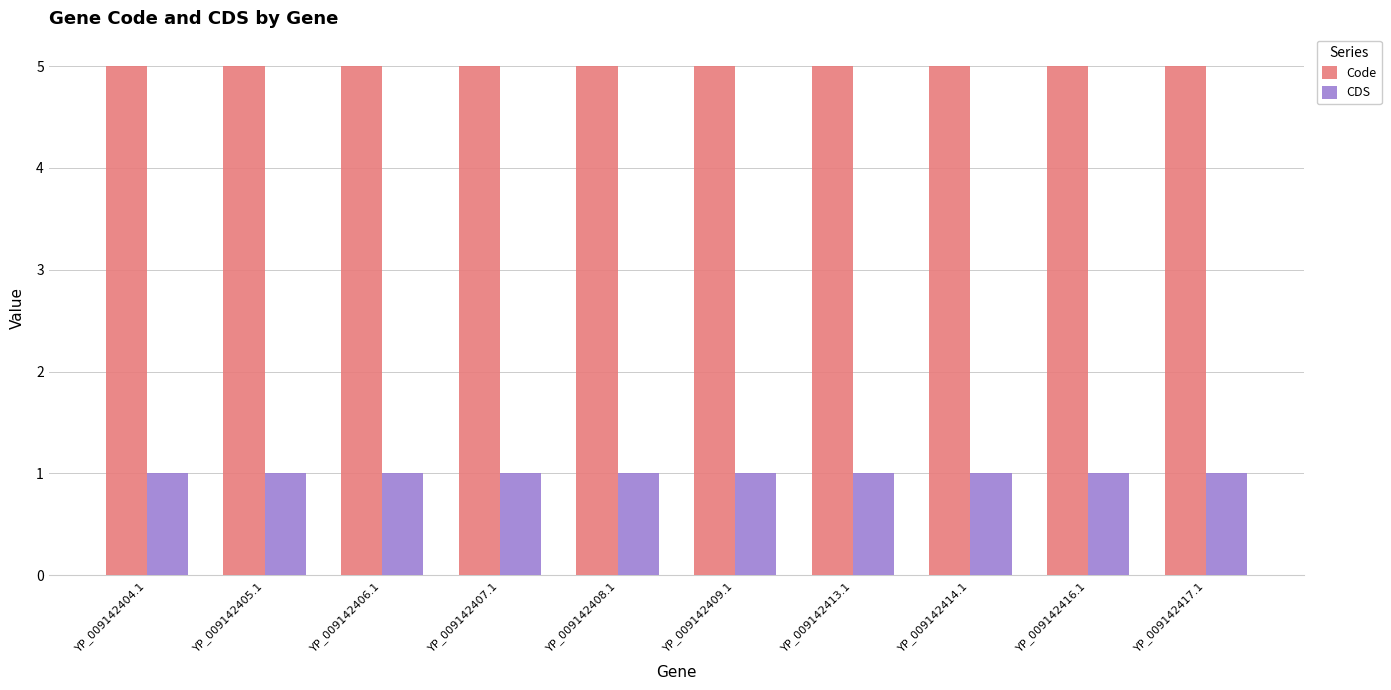

The Code series shows 5 at YP_009142409.1. True or false?

True